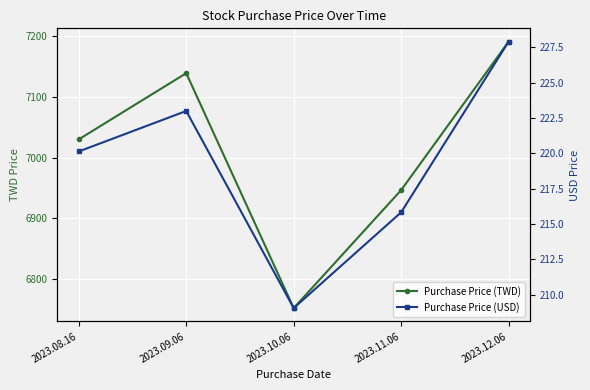

What is the sum of the Purchase Price (USD) values at 2023.11.06 and 2023.08.16?

436.0